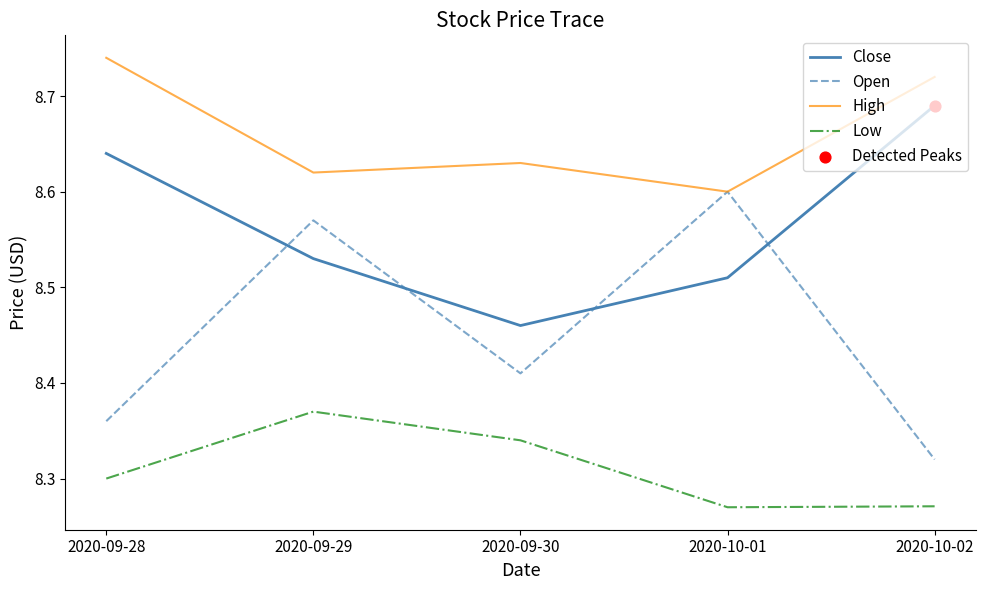

True or false: Close and High cross at least once.

False